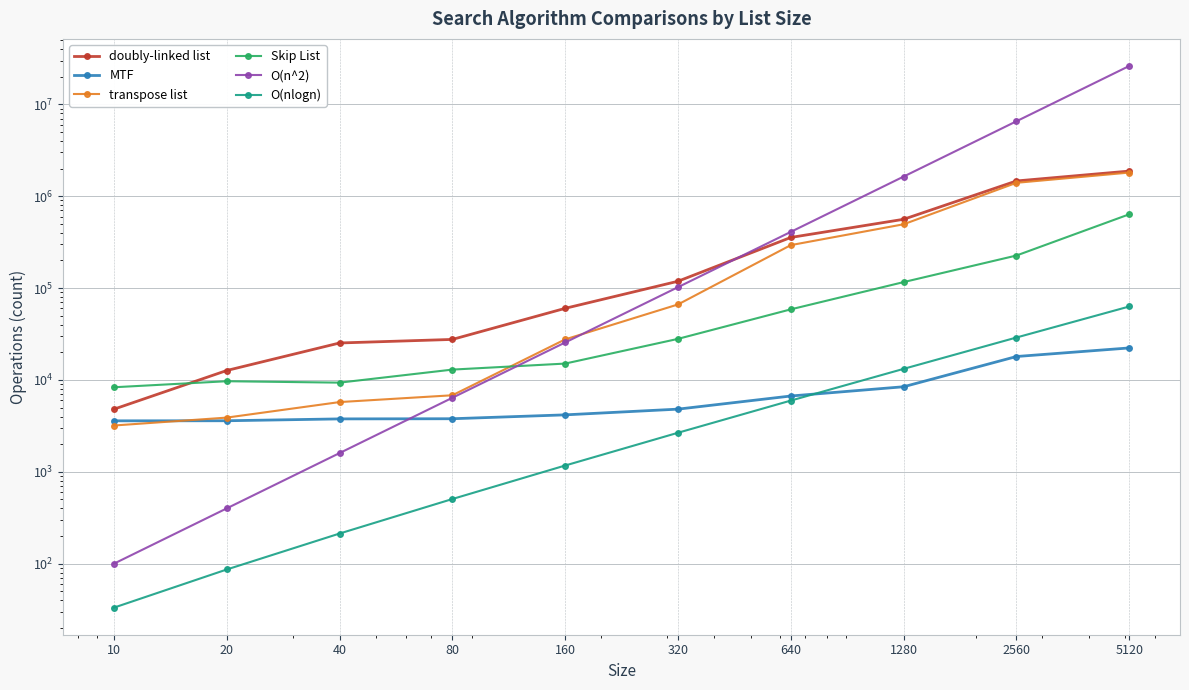

What is the difference between the second highest and minimum values in the MTF series?

14414.0